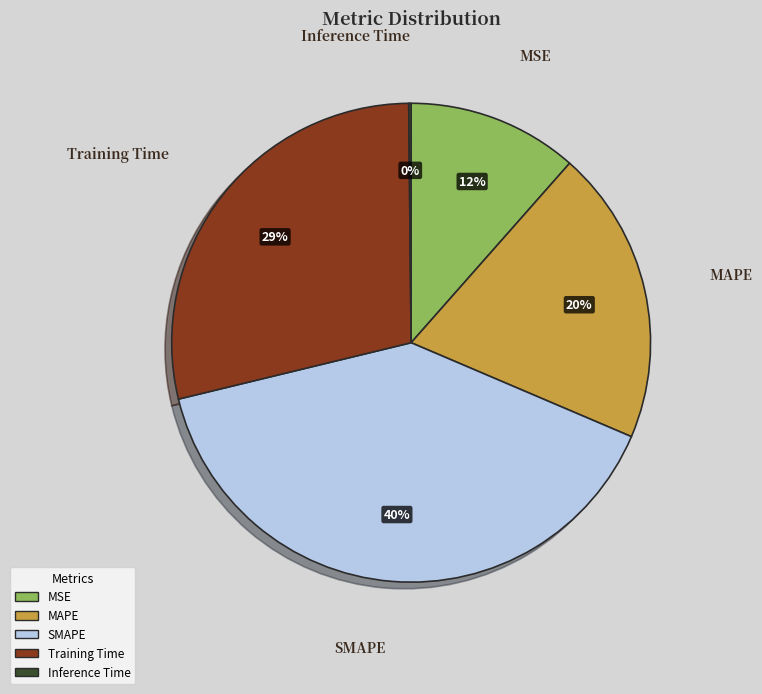

To the nearest percent, what is the combined percentage of MSE and SMAPE?

51%